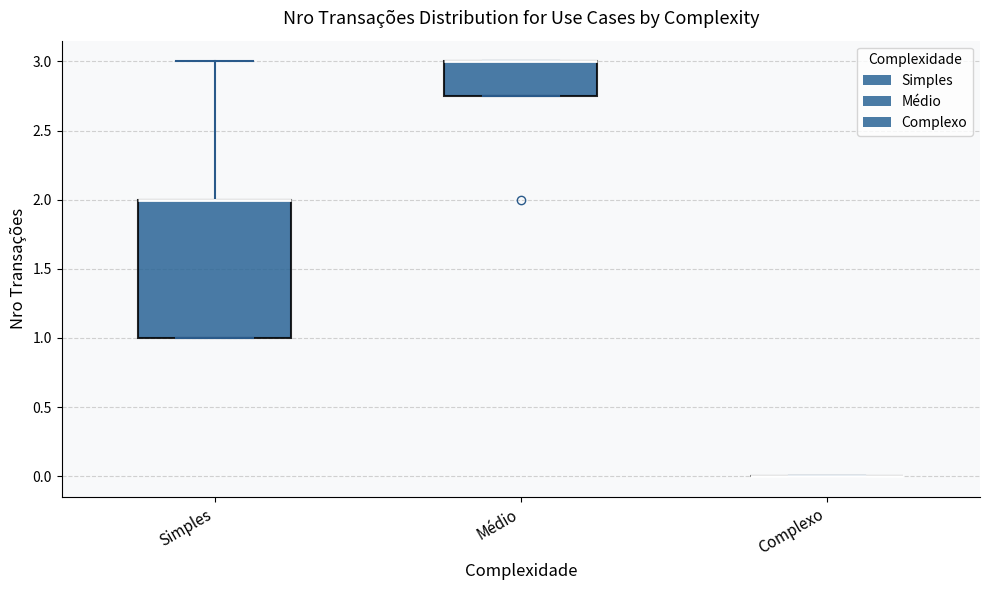

Where is the upper edge of the box for Simples on the y-axis? The values are not printed on the chart, so give them approximately, as read against the axis.

2.00